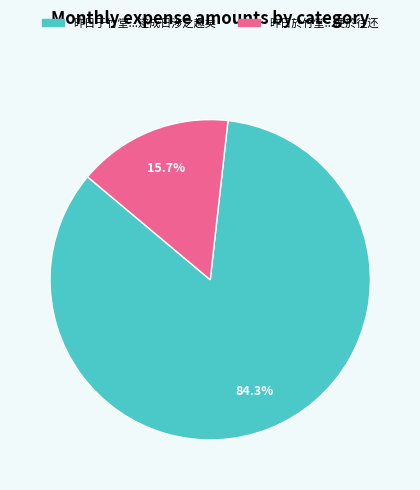

Is there a majority slice in this chart?

Yes